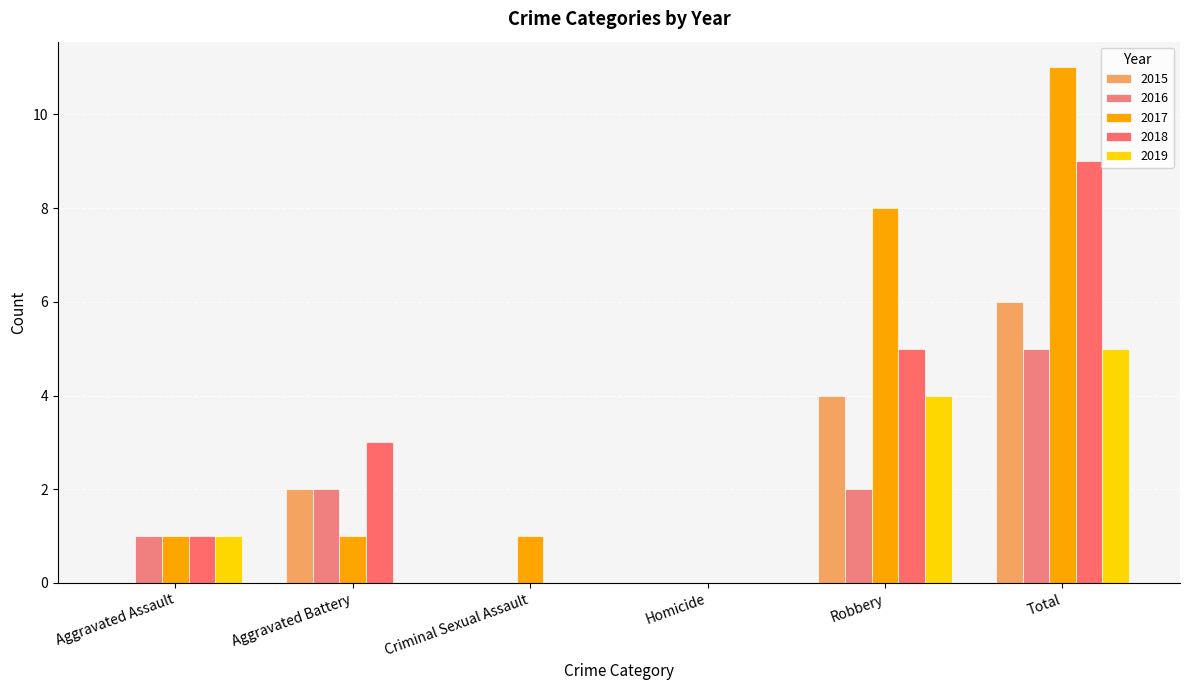

How many distinct data groups are displayed?

5